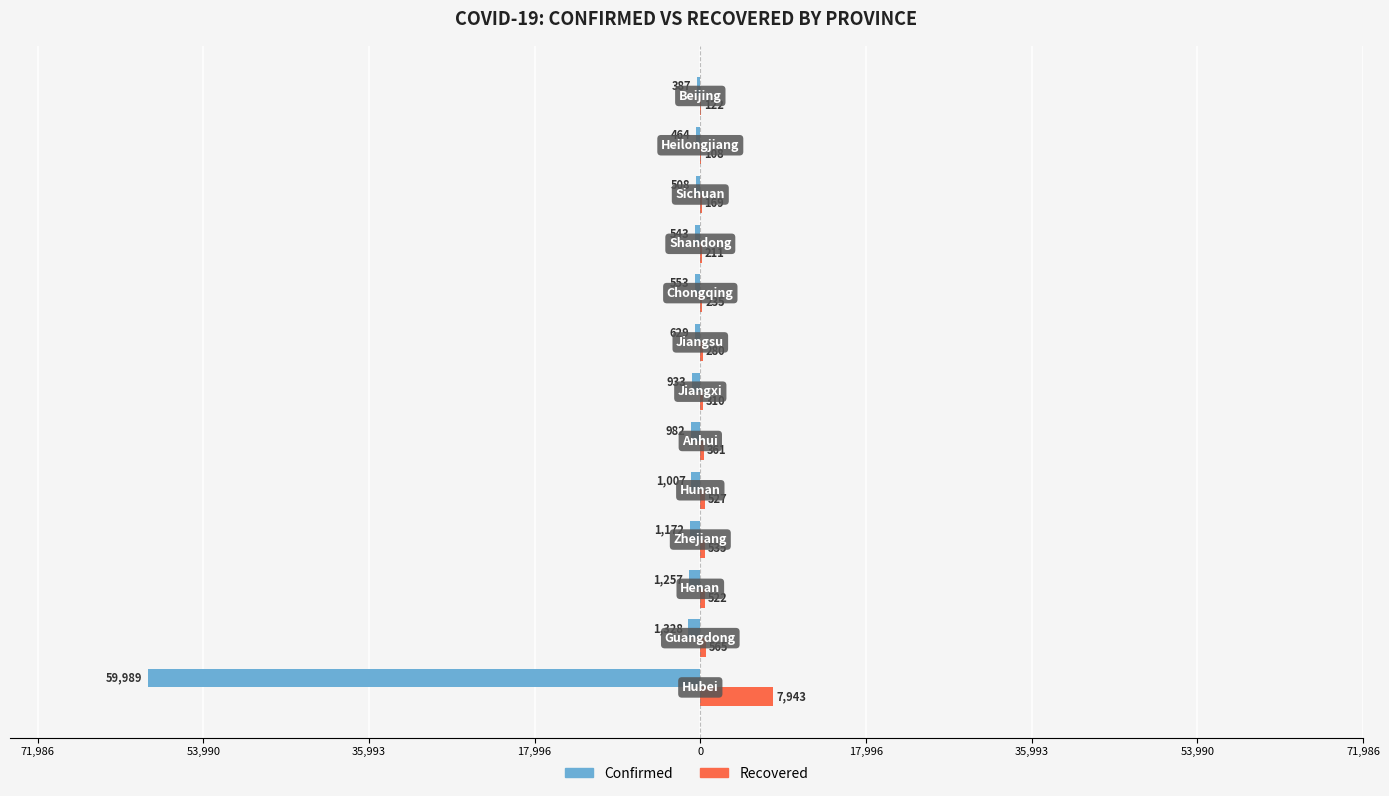

What are all the series names shown in the legend?

Confirmed, Recovered